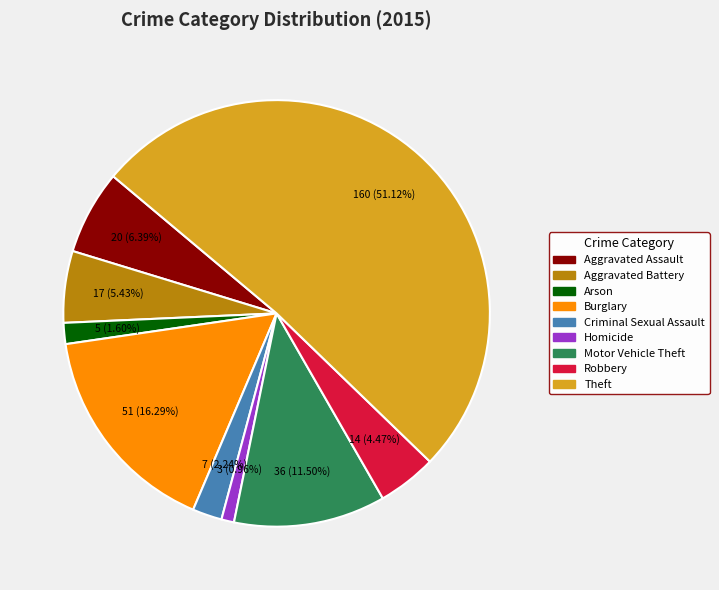

Do Aggravated Battery and Criminal Sexual Assault together represent more than half of the pie?

No